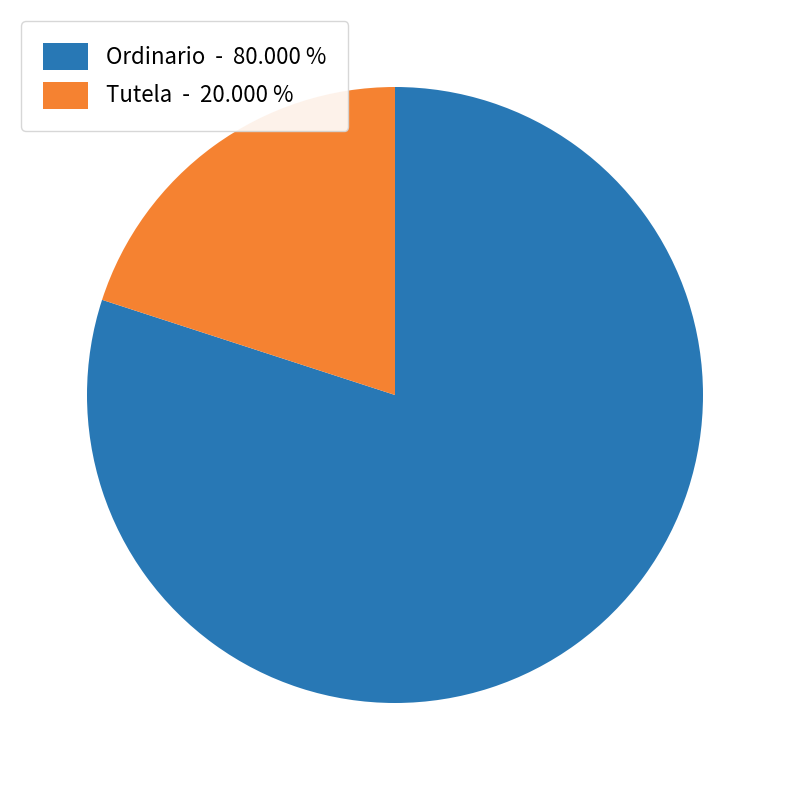

Between Tutela - 20.000 % and Ordinario - 80.000 %, which is larger?

Ordinario - 80.000 %